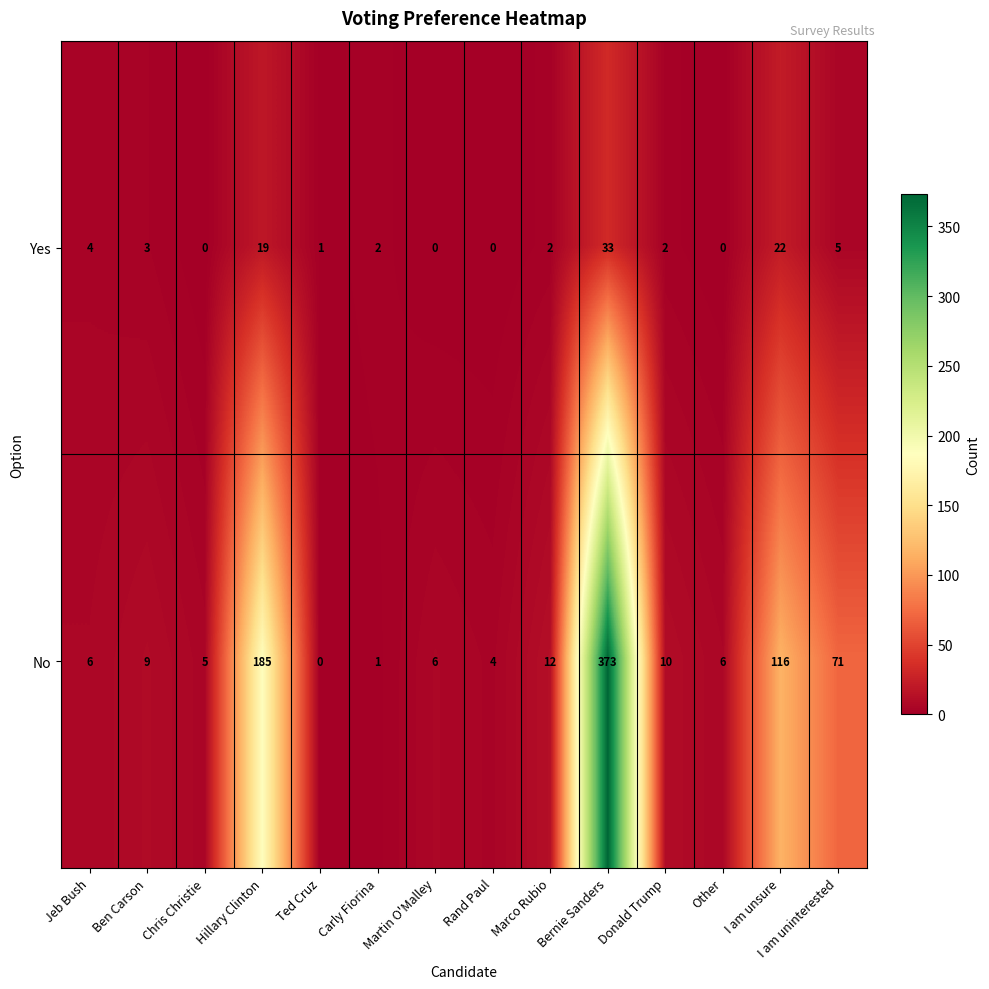

True or false: Yes has a value of -17 at Rand Paul.

False